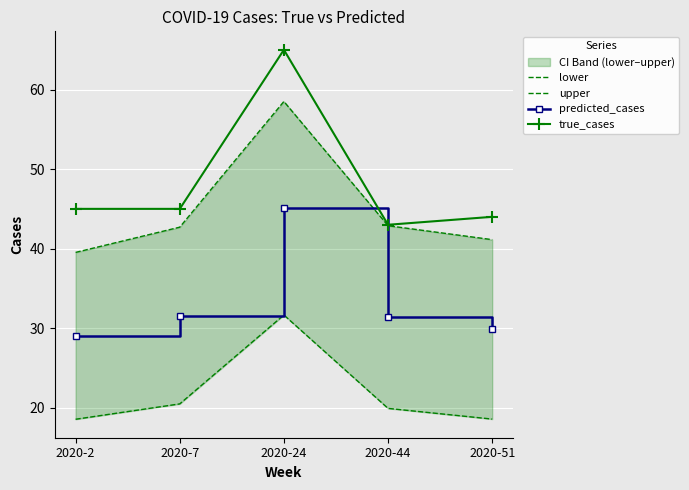

Reading left to right, transcribe all the data shown in this chart.

lower: 18.5	20.5	31.7	19.9	18.6
upper: 39.5	42.7	58.5	42.9	41.1
predicted_cases: 29.0	31.6	45.1	31.4	29.8
true_cases: 45.0	45.0	65.0	43.0	44.0